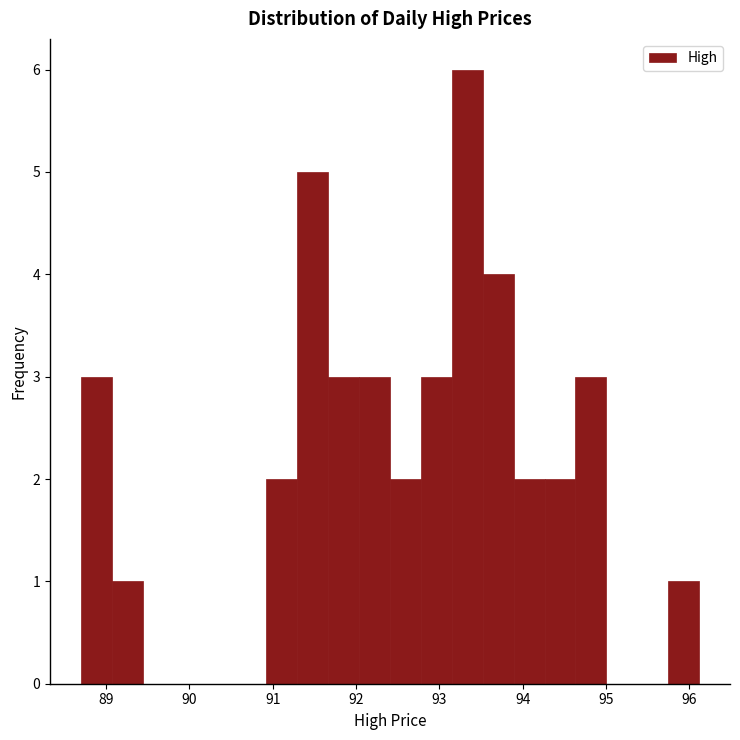

Around what value on the x-axis is the tallest bar? Give the approximate position of its centre, as read against the axis.

93.3